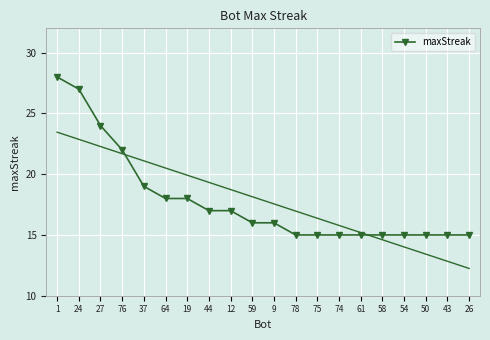

True or false: the data has more than 0 interior local peaks.

False